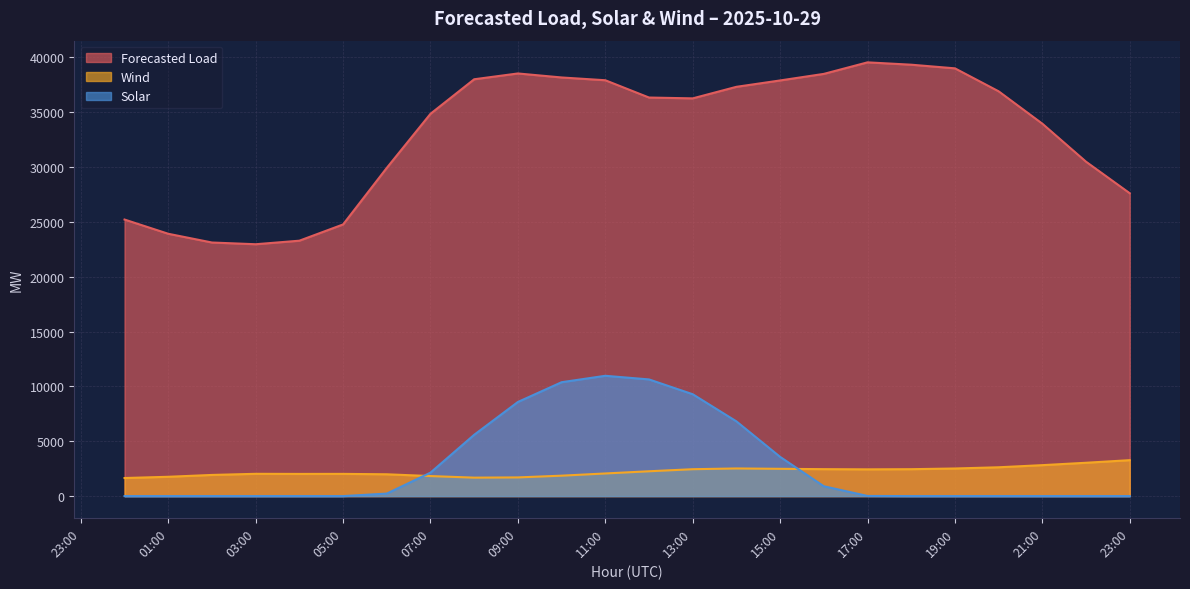

The value of Wind at 2025-10-29 00:00:00 is 739.0. True or false?

False